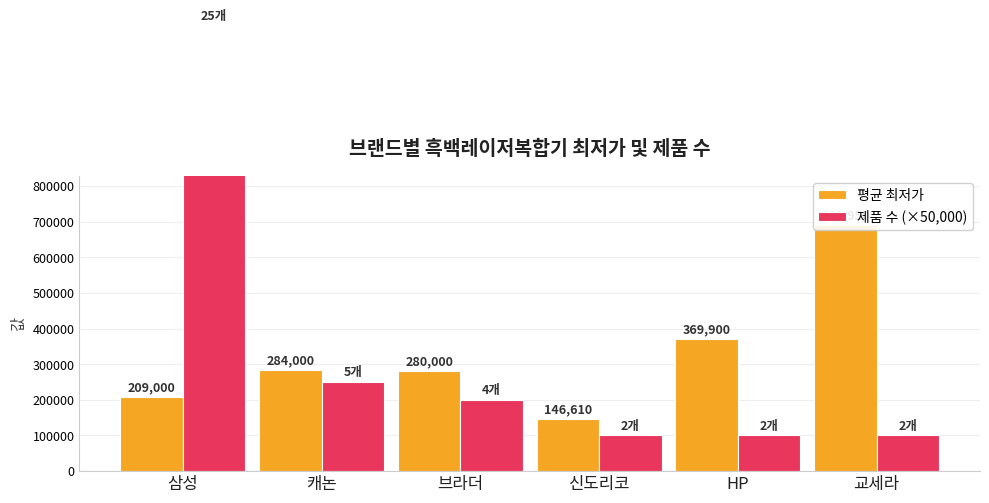

How many bars are there in total?

12